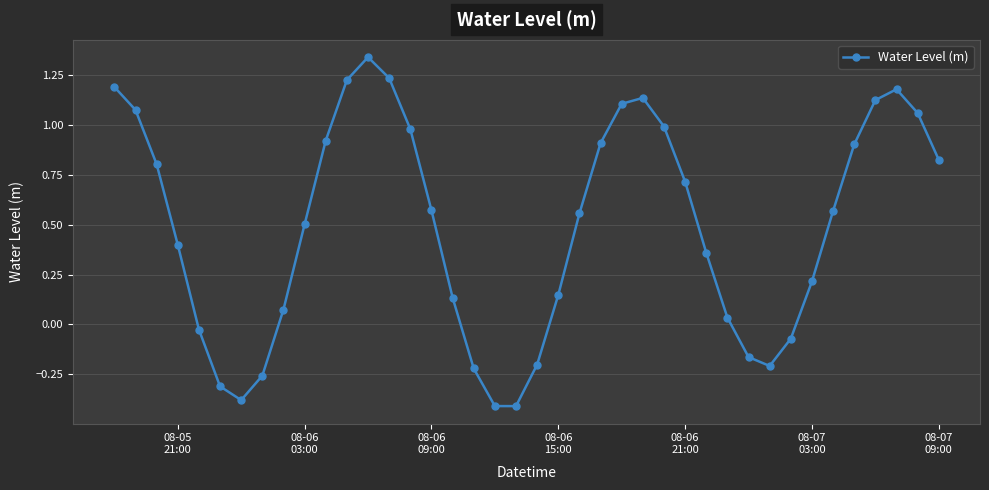

What is the difference between the maximum and minimum values?

1.8